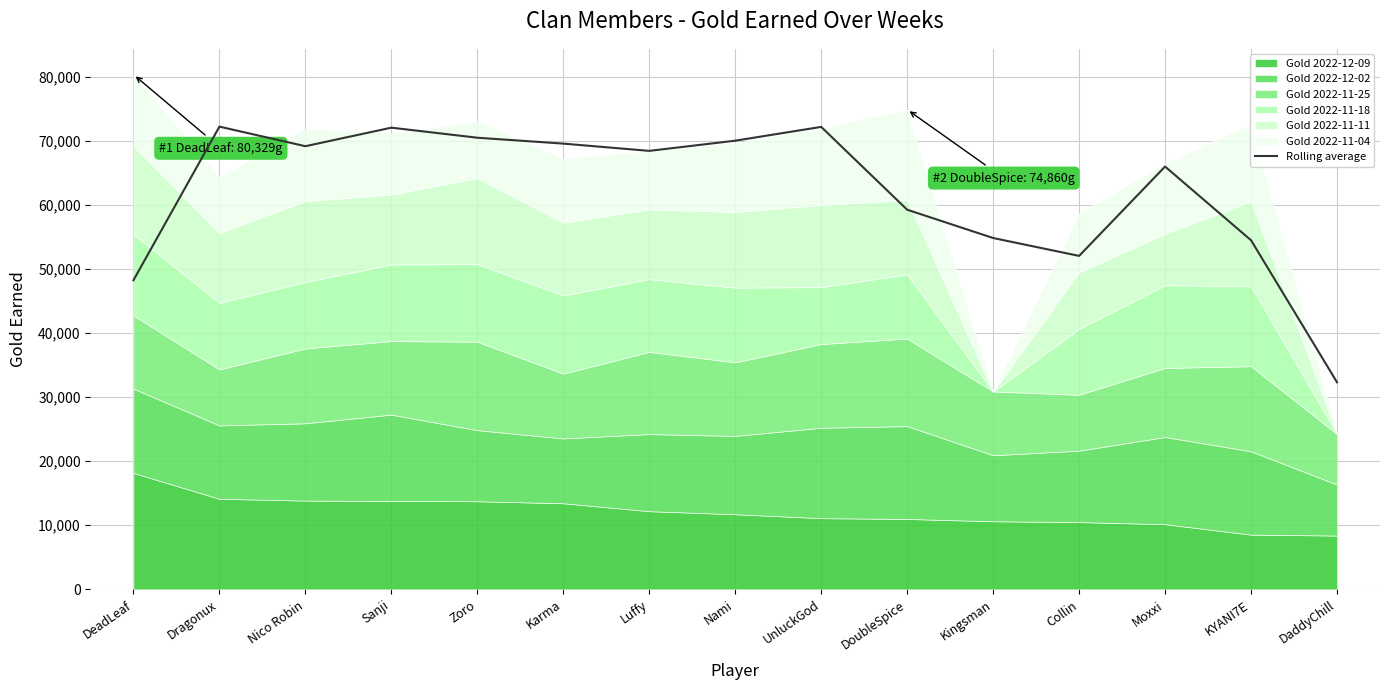

What is the average value?

62075.0